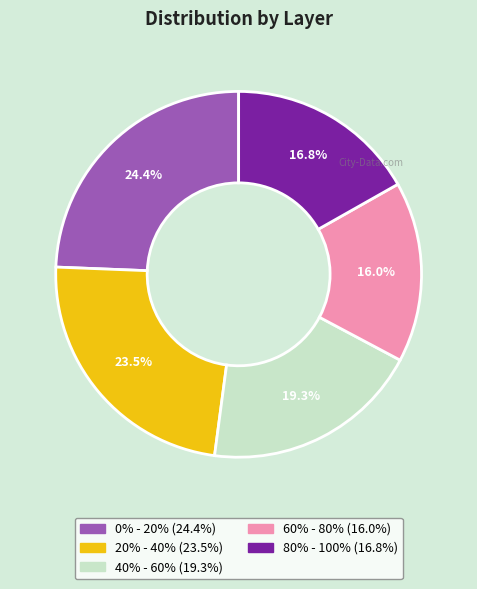

Approximately how many times larger is the value at 60% - 80% compared to 20% - 40%?

0.7